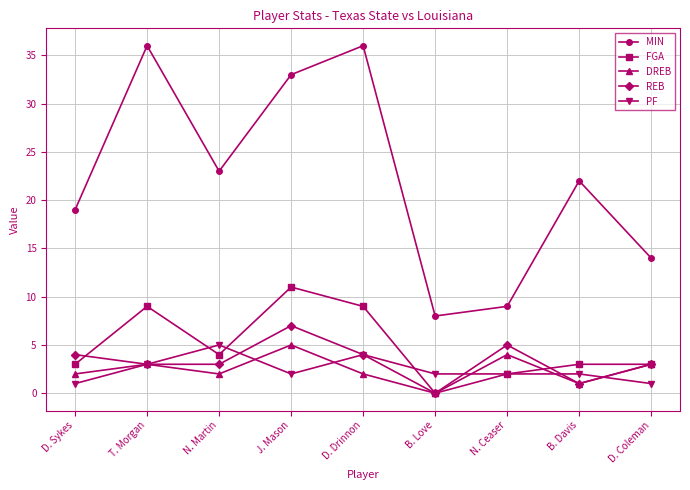

Where is the first local minimum for MIN?

N. Martin